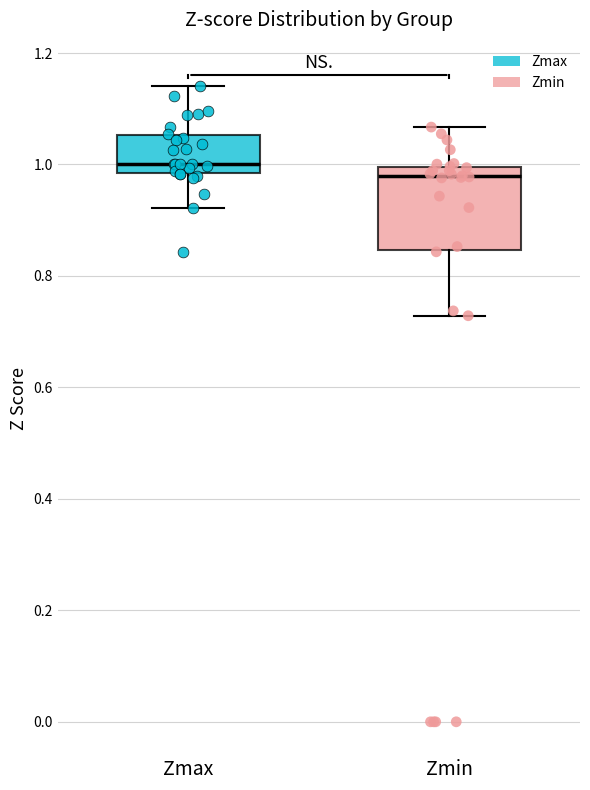

Where does the median line of the box for Zmin sit on the y-axis? The values are not printed on the chart, so give them approximately, as read against the axis.

0.98